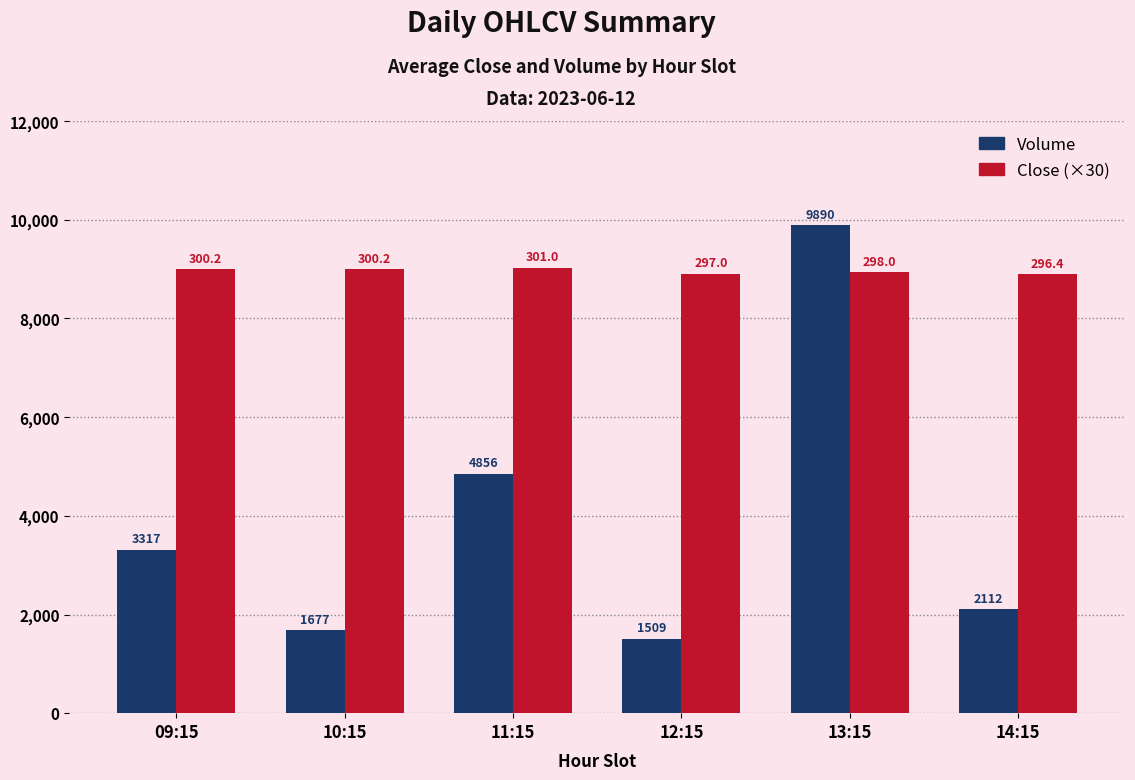

Is it true that Close (×30) equals 13244 at 12:15?

False